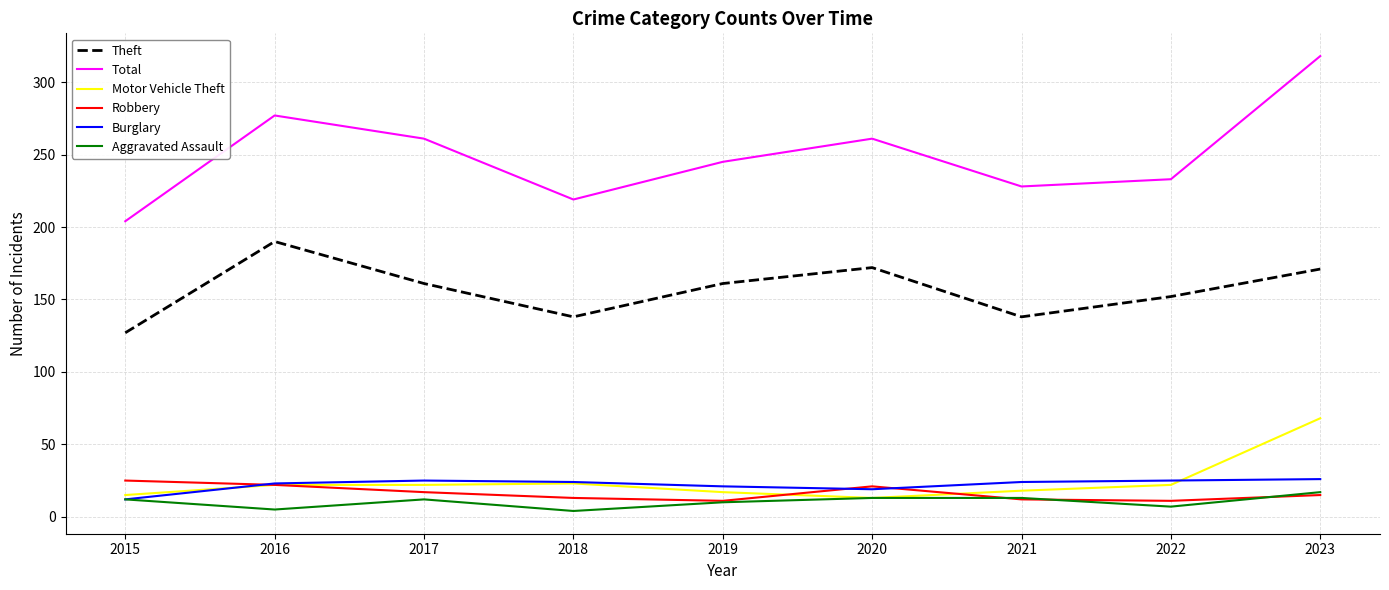

Which series has the widest spread of values?

Total